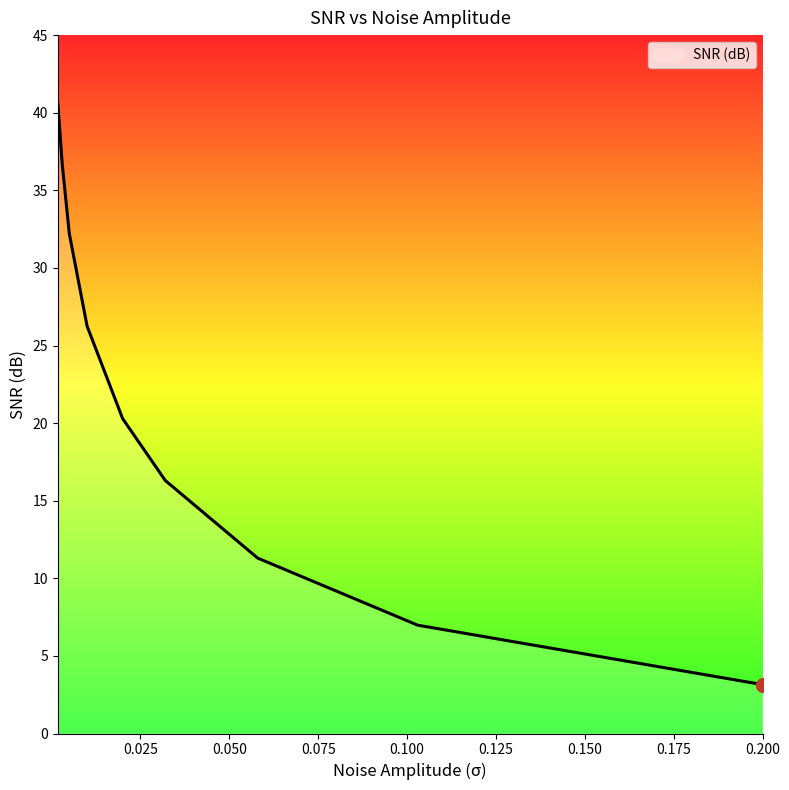

What is the greatest value displayed?

40.7